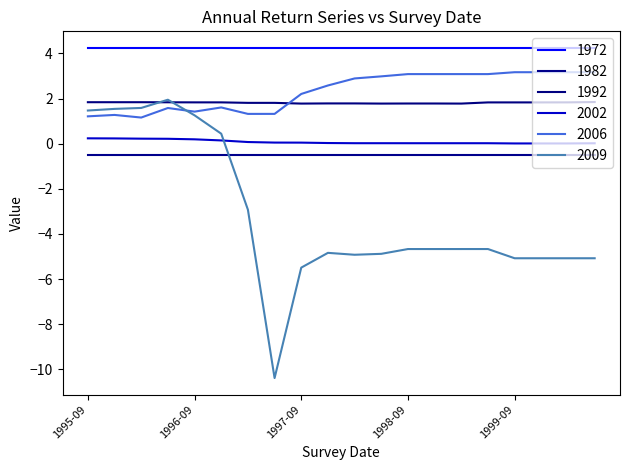

Which series has the largest total across all categories?

1972